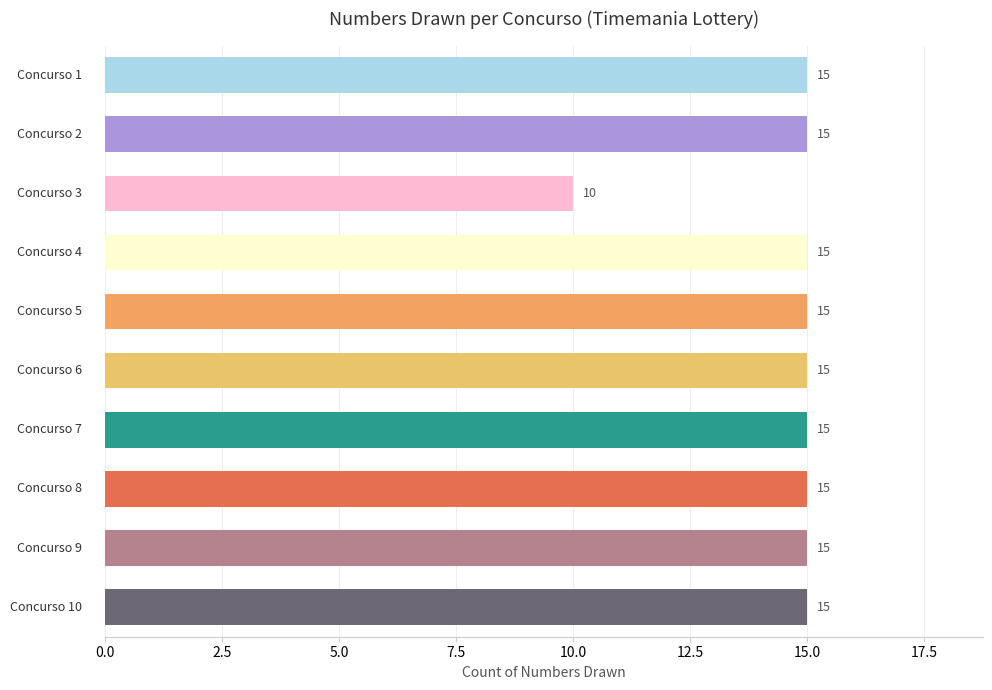

Reading bottom to top, extract all data points from this chart.

15	15	15	15	15	15	15	10	15	15